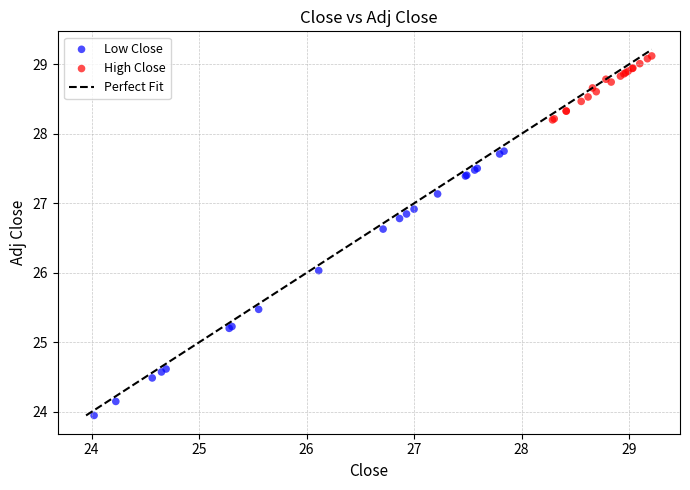

Which series contains the lowest Y value?

Low Close